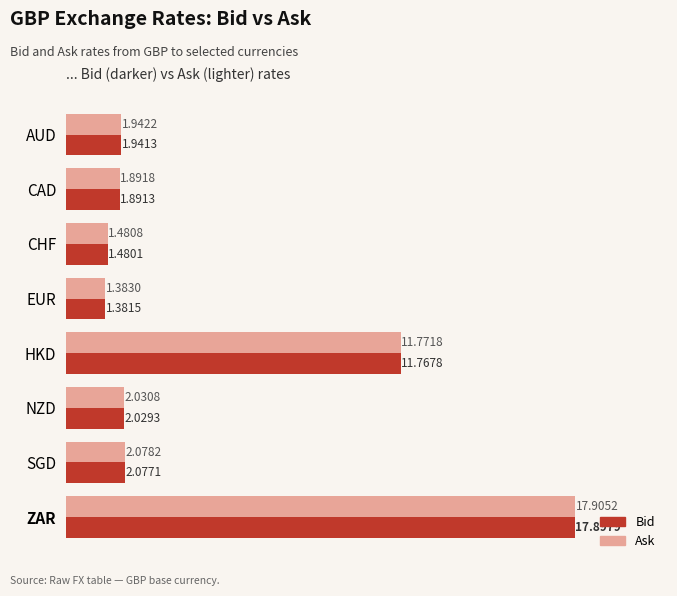

At which category is the sum across all series the highest?

ZAR